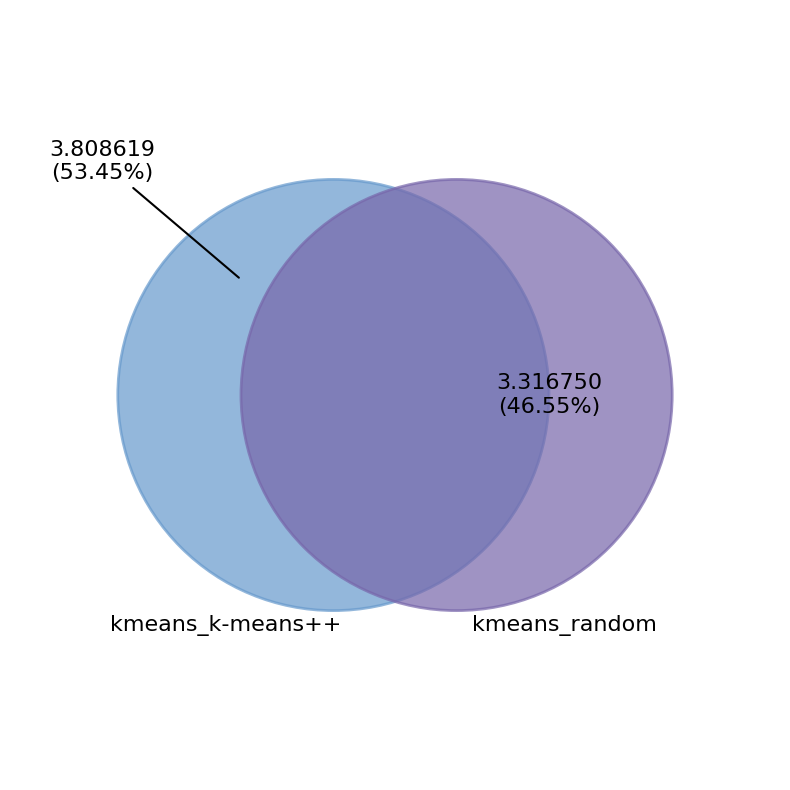

What percentage is NOT represented by kmeans_random?

53.5%